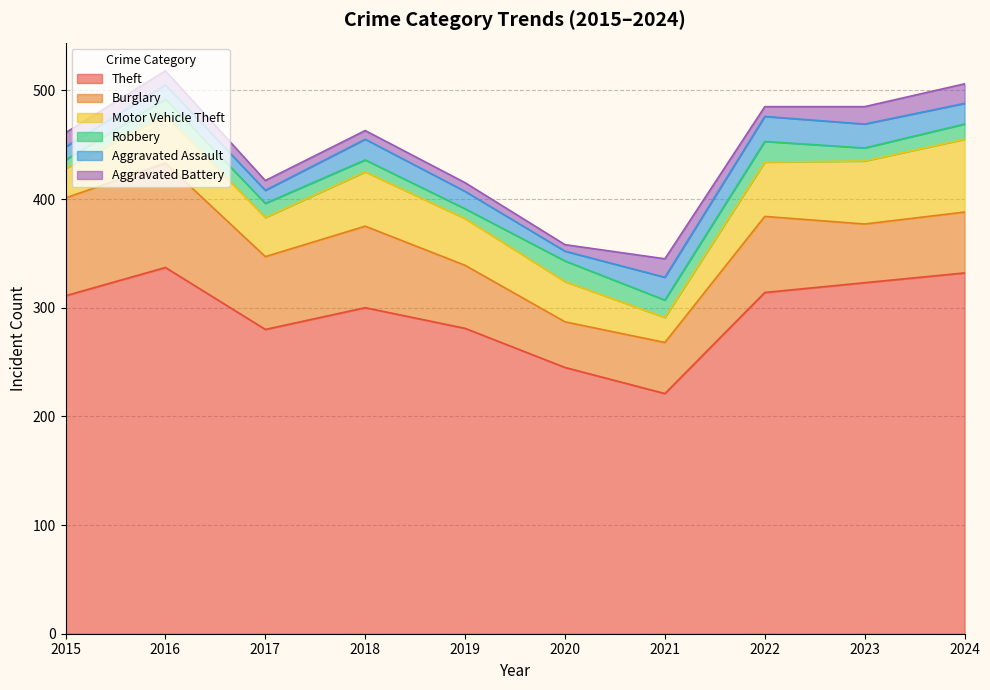

At how many categories does at least one series exceed 126?

10